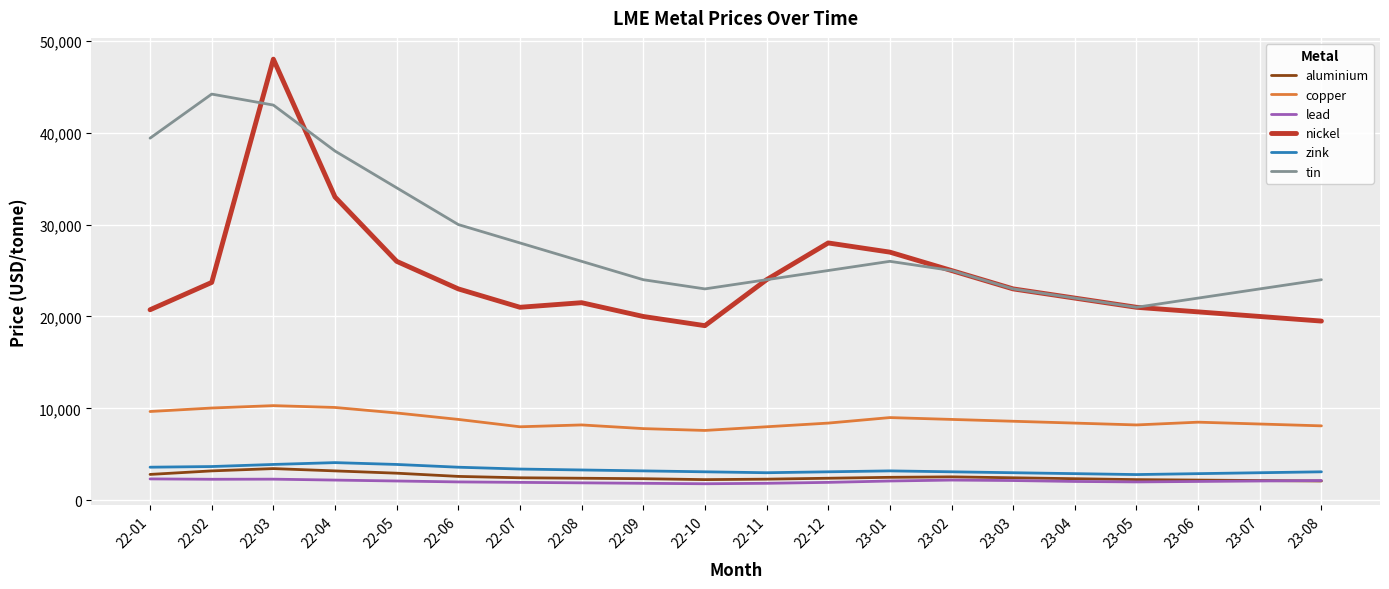

At which category does the chart reach its peak across all series?

22-03